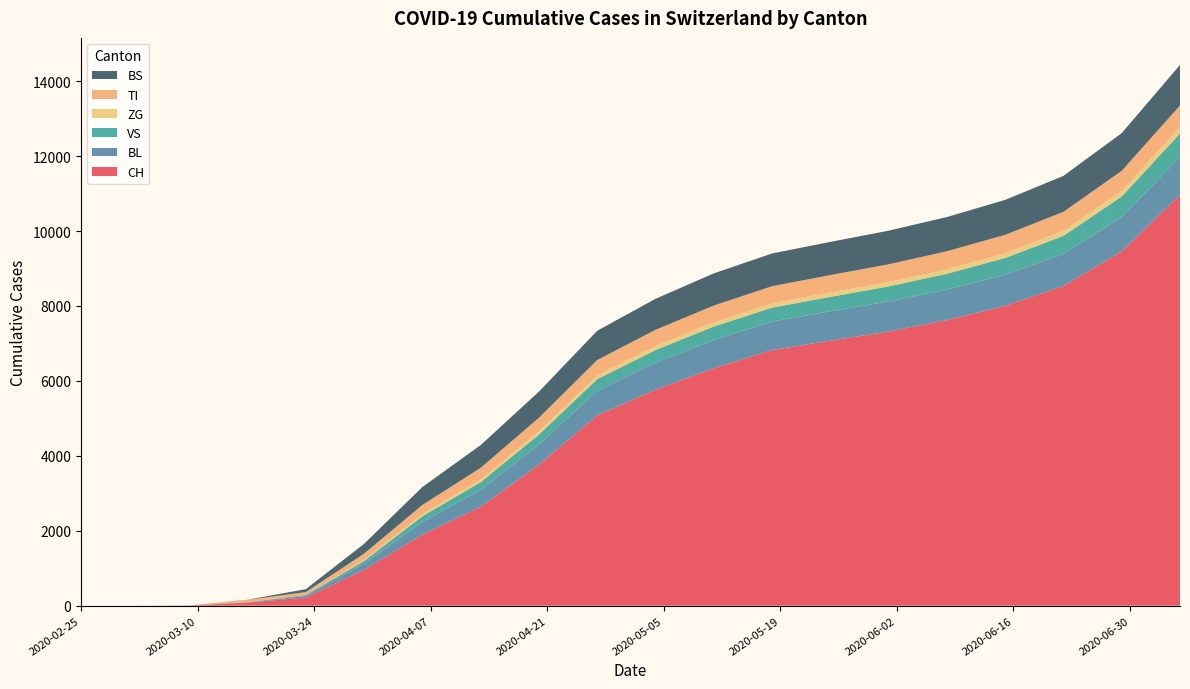

Reading left to right, what are all the values shown in this chart?

CH: 2020-02-25=0	2020-03-02=0	2020-03-09=5	2020-03-16=82	2020-03-23=223	2020-03-30=957	2020-04-06=1897	2020-04-13=2640	2020-04-20=3764	2020-04-27=5078	2020-05-04=5765	2020-05-11=6337	2020-05-18=6821	2020-05-25=7074	2020-06-01=7317	2020-06-08=7624	2020-06-15=8004	2020-06-22=8535	2020-06-29=9458	2020-07-06=10965
BL: 2020-02-25=0	2020-03-02=0	2020-03-09=1	2020-03-16=5	2020-03-23=40	2020-03-30=167	2020-04-06=339	2020-04-13=453	2020-04-20=537	2020-04-27=658	2020-05-04=722	2020-05-11=756	2020-05-18=762	2020-05-25=783	2020-06-01=803	2020-06-08=813	2020-06-15=829	2020-06-22=853	2020-06-29=921	2020-07-06=1005
VS: 2020-02-25=0	2020-03-02=0	2020-03-09=2	2020-03-16=8	2020-03-23=24	2020-03-30=71	2020-04-06=152	2020-04-13=204	2020-04-20=266	2020-04-27=311	2020-05-04=336	2020-05-11=358	2020-05-18=372	2020-05-25=386	2020-06-01=402	2020-06-08=422	2020-06-15=447	2020-06-22=483	2020-06-29=543	2020-07-06=634
ZG: 2020-02-25=0	2020-03-02=0	2020-03-09=0	2020-03-16=0	2020-03-23=5	2020-03-30=29	2020-04-06=55	2020-04-13=72	2020-04-20=84	2020-04-27=98	2020-05-04=107	2020-05-11=111	2020-05-18=113	2020-05-25=115	2020-06-01=117	2020-06-08=120	2020-06-15=125	2020-06-22=132	2020-06-29=148	2020-07-06=173
TI: 2020-02-25=0	2020-03-02=0	2020-03-09=0	2020-03-16=61	2020-03-23=71	2020-03-30=165	2020-04-06=246	2020-04-13=310	2020-04-20=365	2020-04-27=412	2020-05-04=433	2020-05-11=449	2020-05-18=459	2020-05-25=466	2020-06-01=472	2020-06-08=481	2020-06-15=493	2020-06-22=509	2020-06-29=537	2020-07-06=574
BS: 2020-02-25=0	2020-03-02=0	2020-03-09=0	2020-03-16=4	2020-03-23=78	2020-03-30=263	2020-04-06=478	2020-04-13=607	2020-04-20=697	2020-04-27=781	2020-05-04=828	2020-05-11=858	2020-05-18=874	2020-05-25=886	2020-06-01=898	2020-06-08=913	2020-06-15=933	2020-06-22=960	2020-06-29=1006	2020-07-06=1082